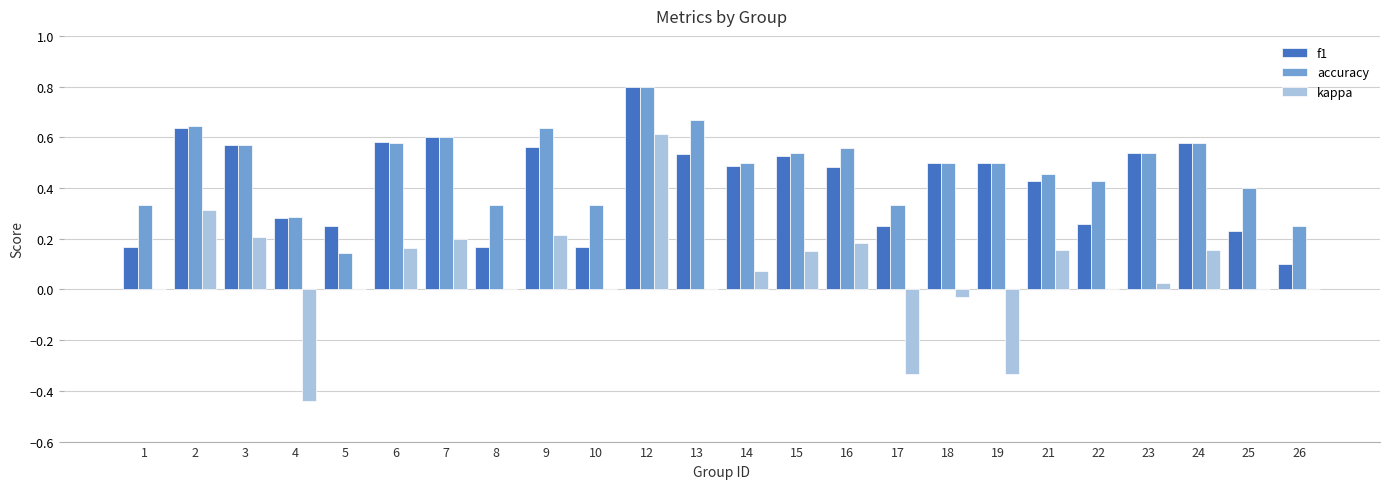

How many groups of bars are there?

24